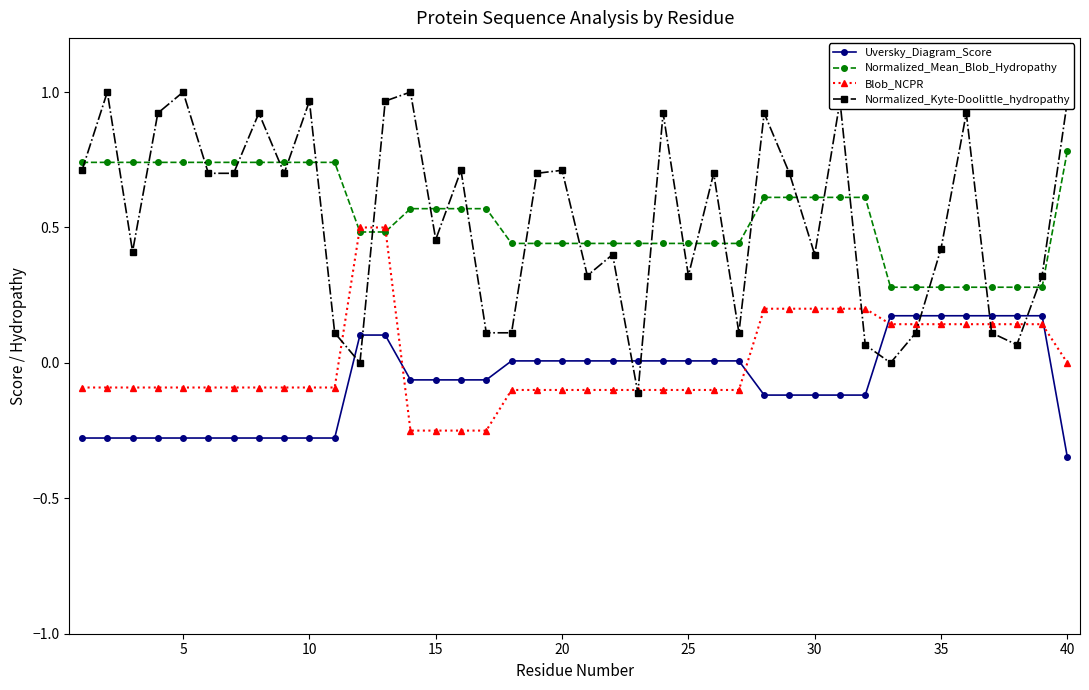

Rank the series by their maximum value, from lowest to highest.

Uversky_Diagram_Score, Blob_NCPR, Normalized_Mean_Blob_Hydropathy, Normalized_Kyte-Doolittle_hydropathy